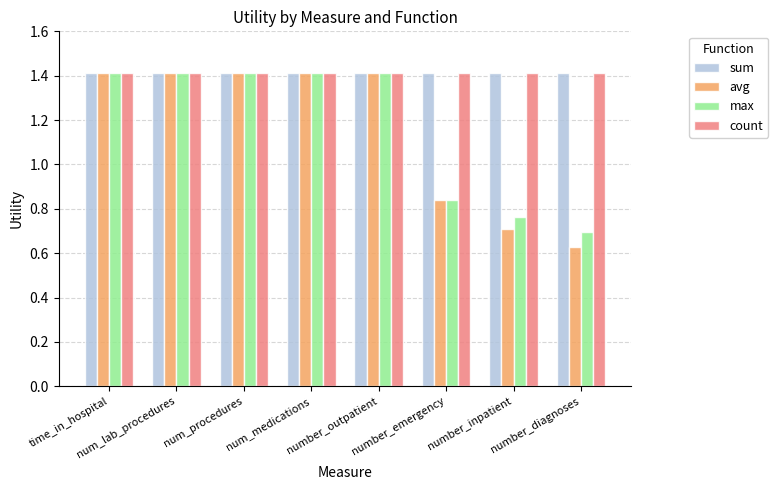

How many bars are there in each group?

4